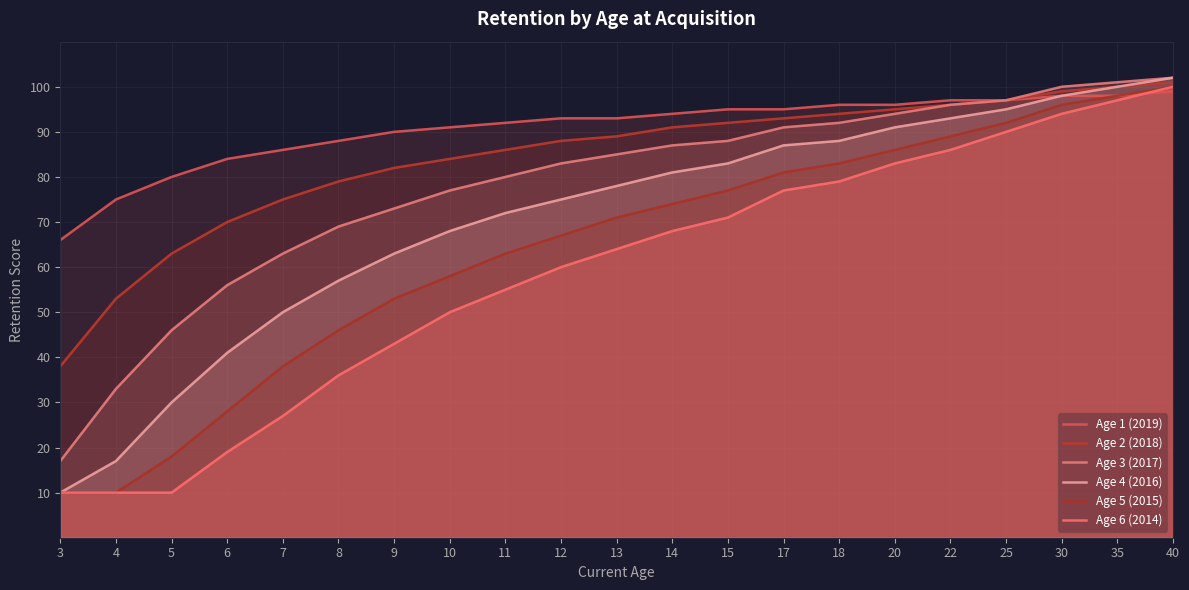

Does the chart display data point markers on the line(s)?

No